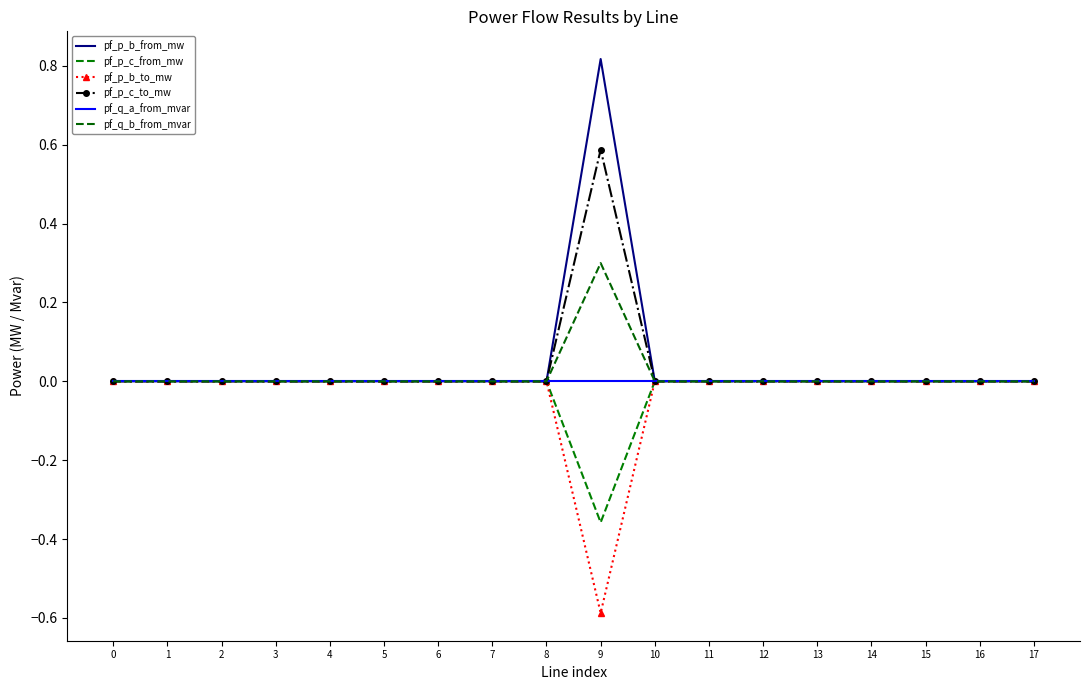

Reading left to right, list all the values displayed in this chart.

pf_p_b_from_mw: 0=-0.0	1=0.0	2=0.0	3=0.0	4=0.0	5=0.0	6=0.0	7=-0.0	8=-0.0	9=0.8	10=-0.0	11=-0.0	12=-0.0	13=-0.0	14=-0.0	15=-0.0	16=-0.0	17=0.0
pf_p_c_from_mw: 0=-0.0	1=-0.0	2=-0.0	3=-0.0	4=-0.0	5=-0.0	6=-0.0	7=-0.0	8=-0.0	9=-0.4	10=-0.0	11=-0.0	12=-0.0	13=-0.0	14=-0.0	15=-0.0	16=-0.0	17=-0.0
pf_p_b_to_mw: 0=0.0	1=-0.0	2=-0.0	3=-0.0	4=0.0	5=-0.0	6=0.0	7=0.0	8=0.0	9=-0.6	10=0.0	11=0.0	12=0.0	13=0.0	14=0.0	15=0.0	16=0.0	17=-0.0
pf_p_c_to_mw: 0=0.0	1=0.0	2=0.0	3=0.0	4=0.0	5=0.0	6=0.0	7=0.0	8=0.0	9=0.6	10=0.0	11=0.0	12=0.0	13=0.0	14=0.0	15=0.0	16=0.0	17=0.0
pf_q_a_from_mvar: 0=0.0	1=-0.0	2=-0.0	3=0.0	4=-0.0	5=0.0	6=-0.0	7=-0.0	8=-0.0	9=-0.0	10=0.0	11=0.0	12=0.0	13=-0.0	14=-0.0	15=-0.0	16=0.0	17=0.0
pf_q_b_from_mvar: 0=0.0	1=0.0	2=0.0	3=0.0	4=0.0	5=0.0	6=0.0	7=0.0	8=0.0	9=0.3	10=0.0	11=0.0	12=0.0	13=0.0	14=0.0	15=0.0	16=0.0	17=0.0